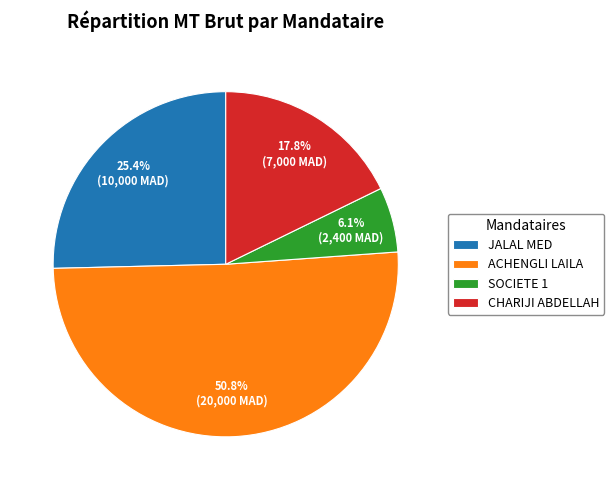

To the nearest percent, what portion does SOCIETE 1 represent?

6%